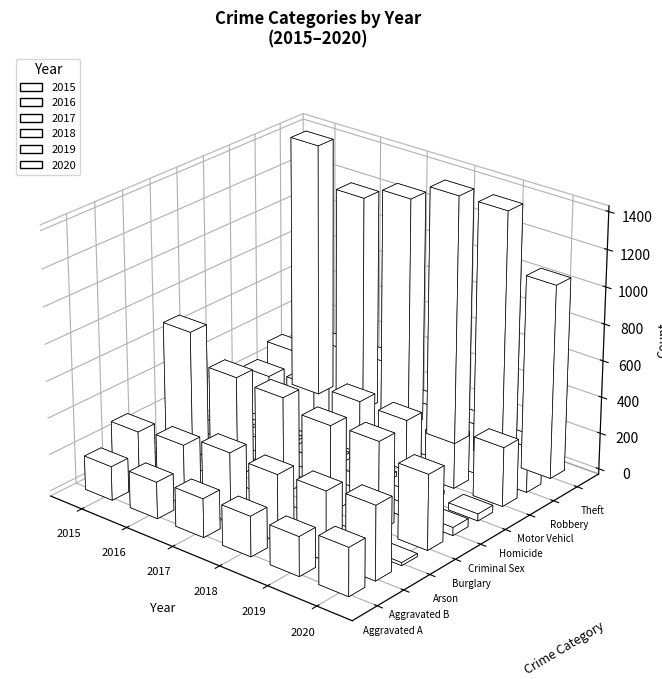

At how many categories does at least one series exceed 982?

1